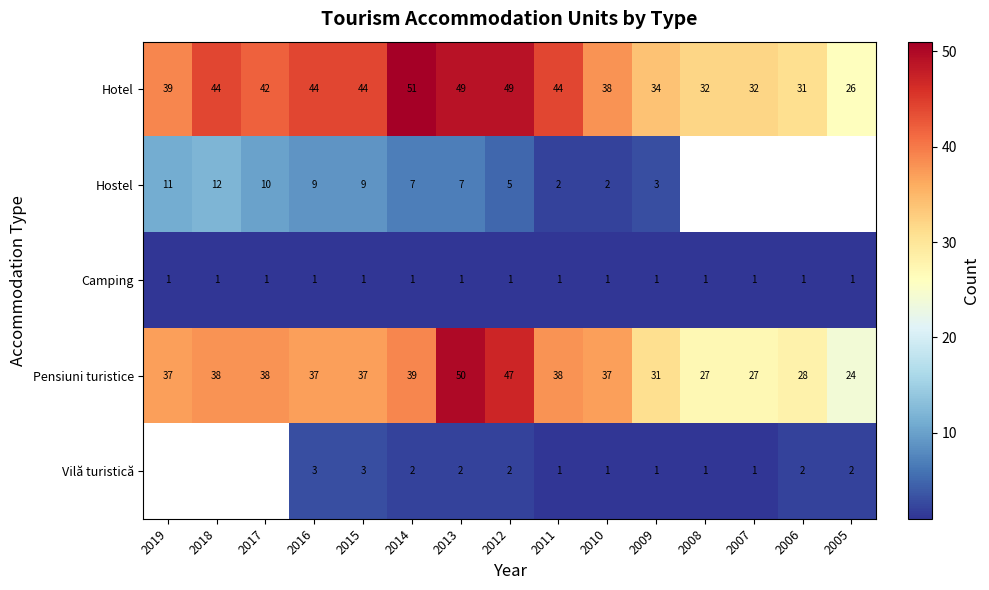

What value does the Pensiuni turistice series have at 2012?

47